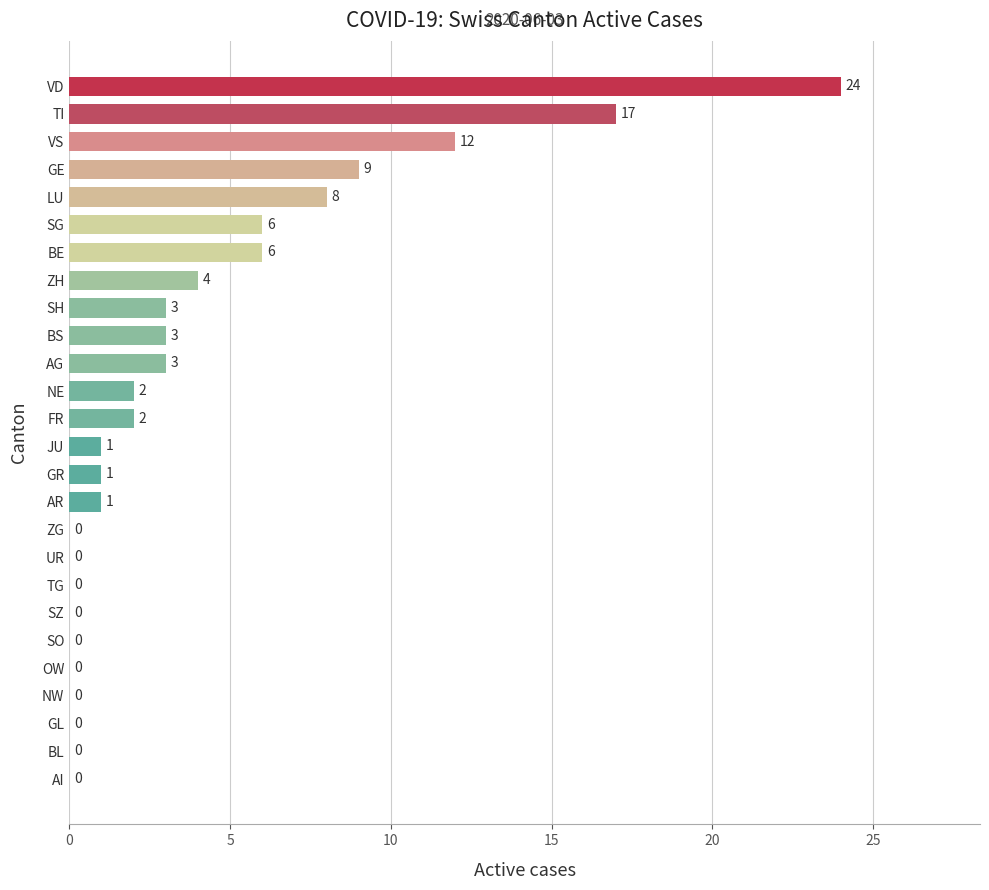

True or false: the data shows 0 at UR.

True